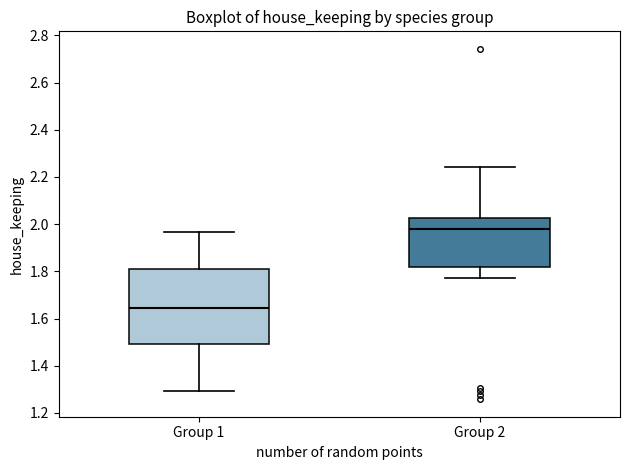

Which box has the lowest median line?

Group 1